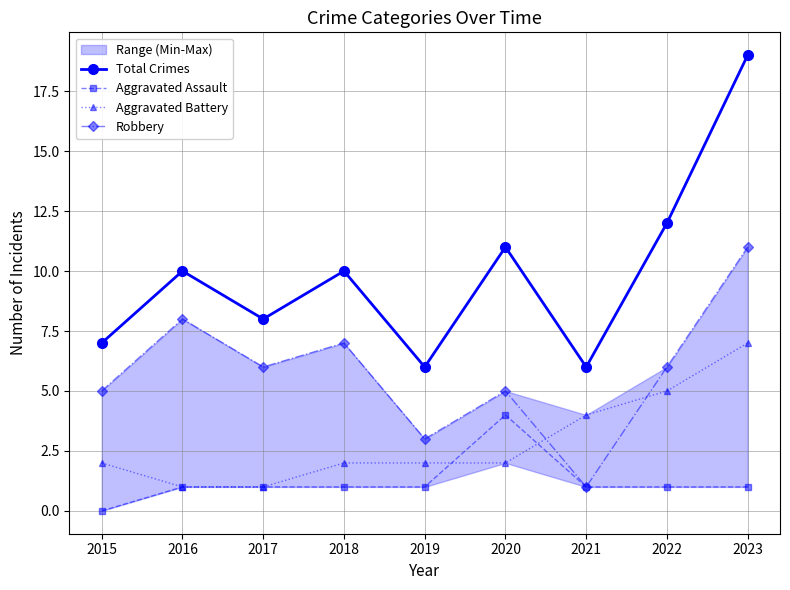

Reading right to left, transcribe all the data shown in this chart.

Total Crimes: 19	12	6	11	6	10	8	10	7
Aggravated Assault: 1	1	1	4	1	1	1	1	0
Aggravated Battery: 7	5	4	2	2	2	1	1	2
Robbery: 11	6	1	5	3	7	6	8	5